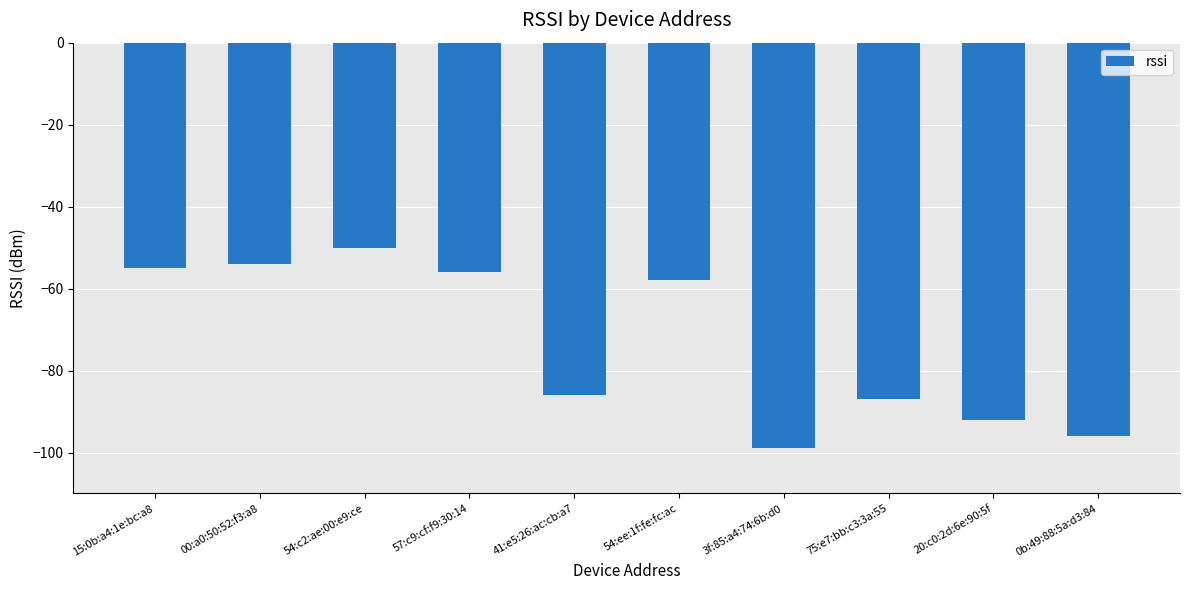

Are the bars grouped side by side (vs. stacked)?

No